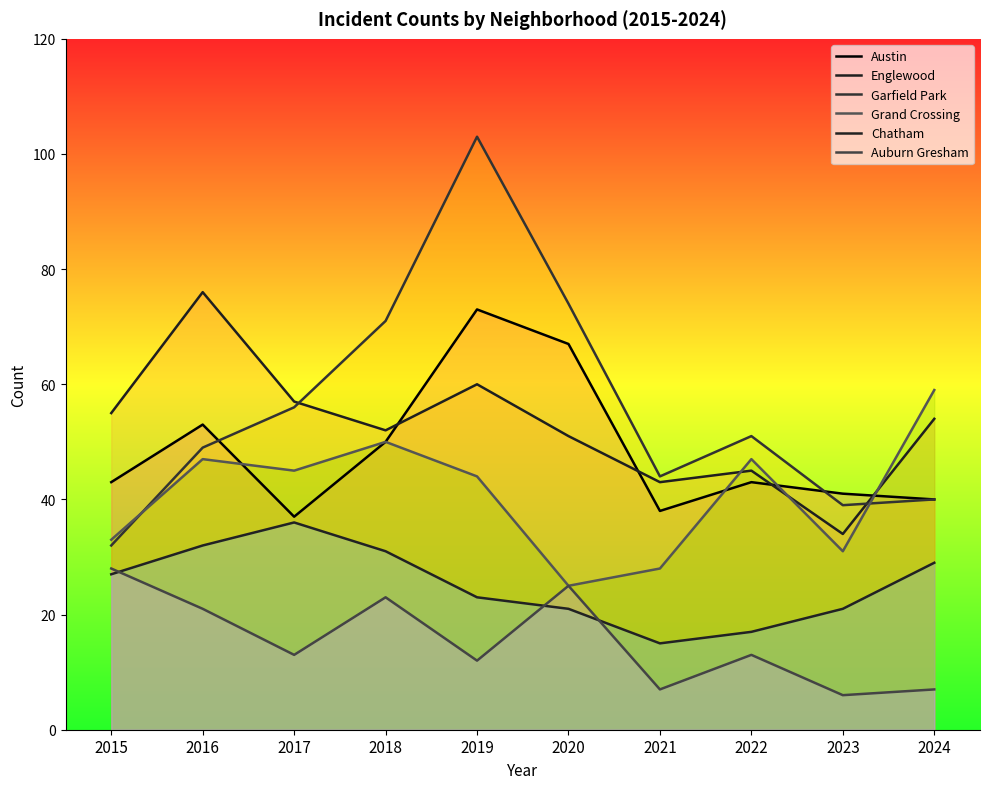

At which category does Garfield Park reach its first local valley?

2021